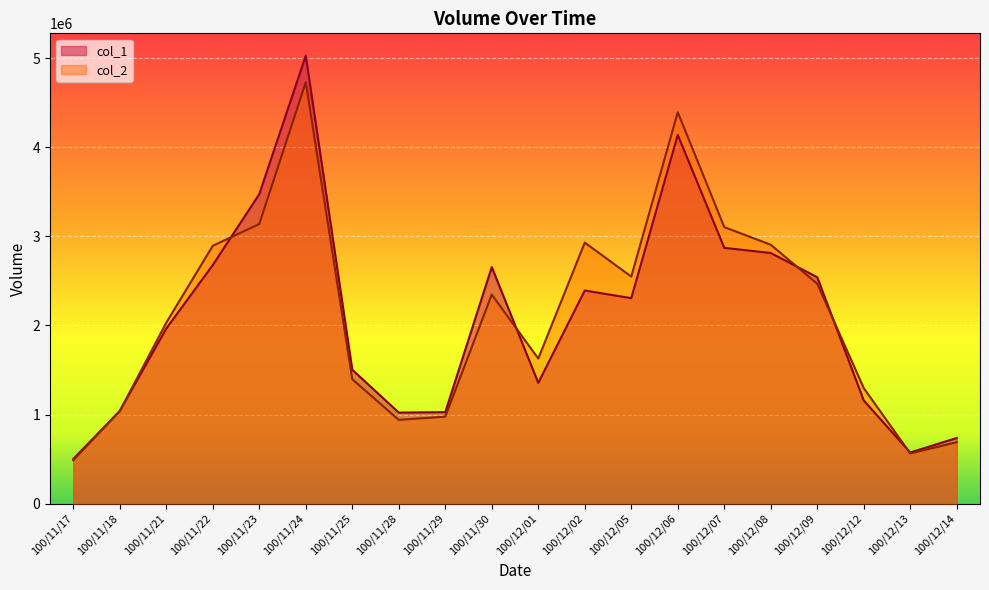

What are all the series names shown in the legend?

col_1, col_2